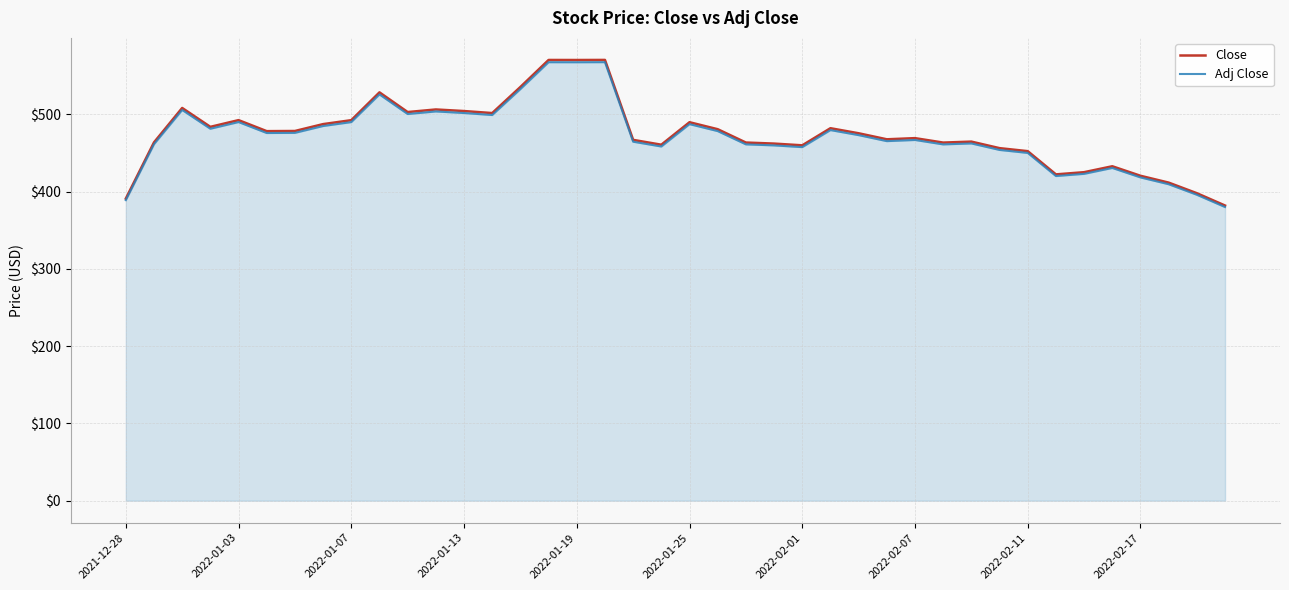

What is the smallest value displayed?

380.0